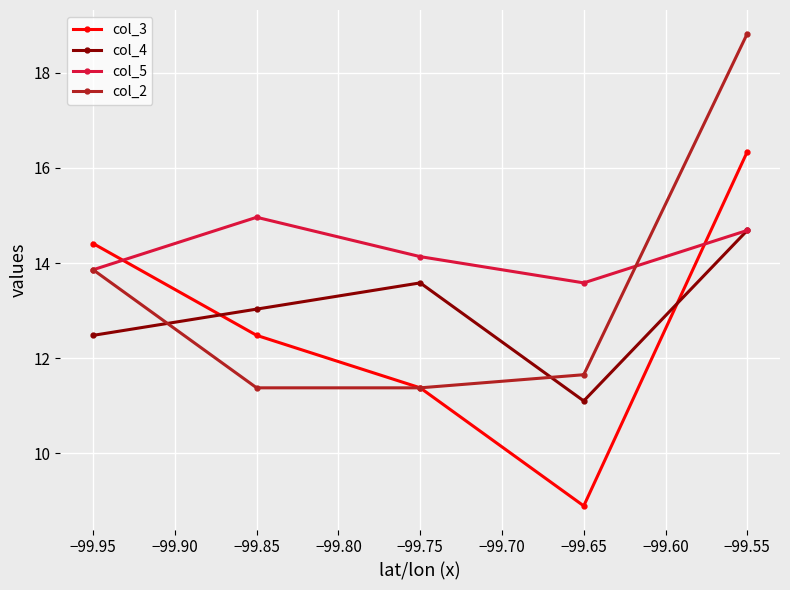

Is this an area chart (filled region under the line)?

No